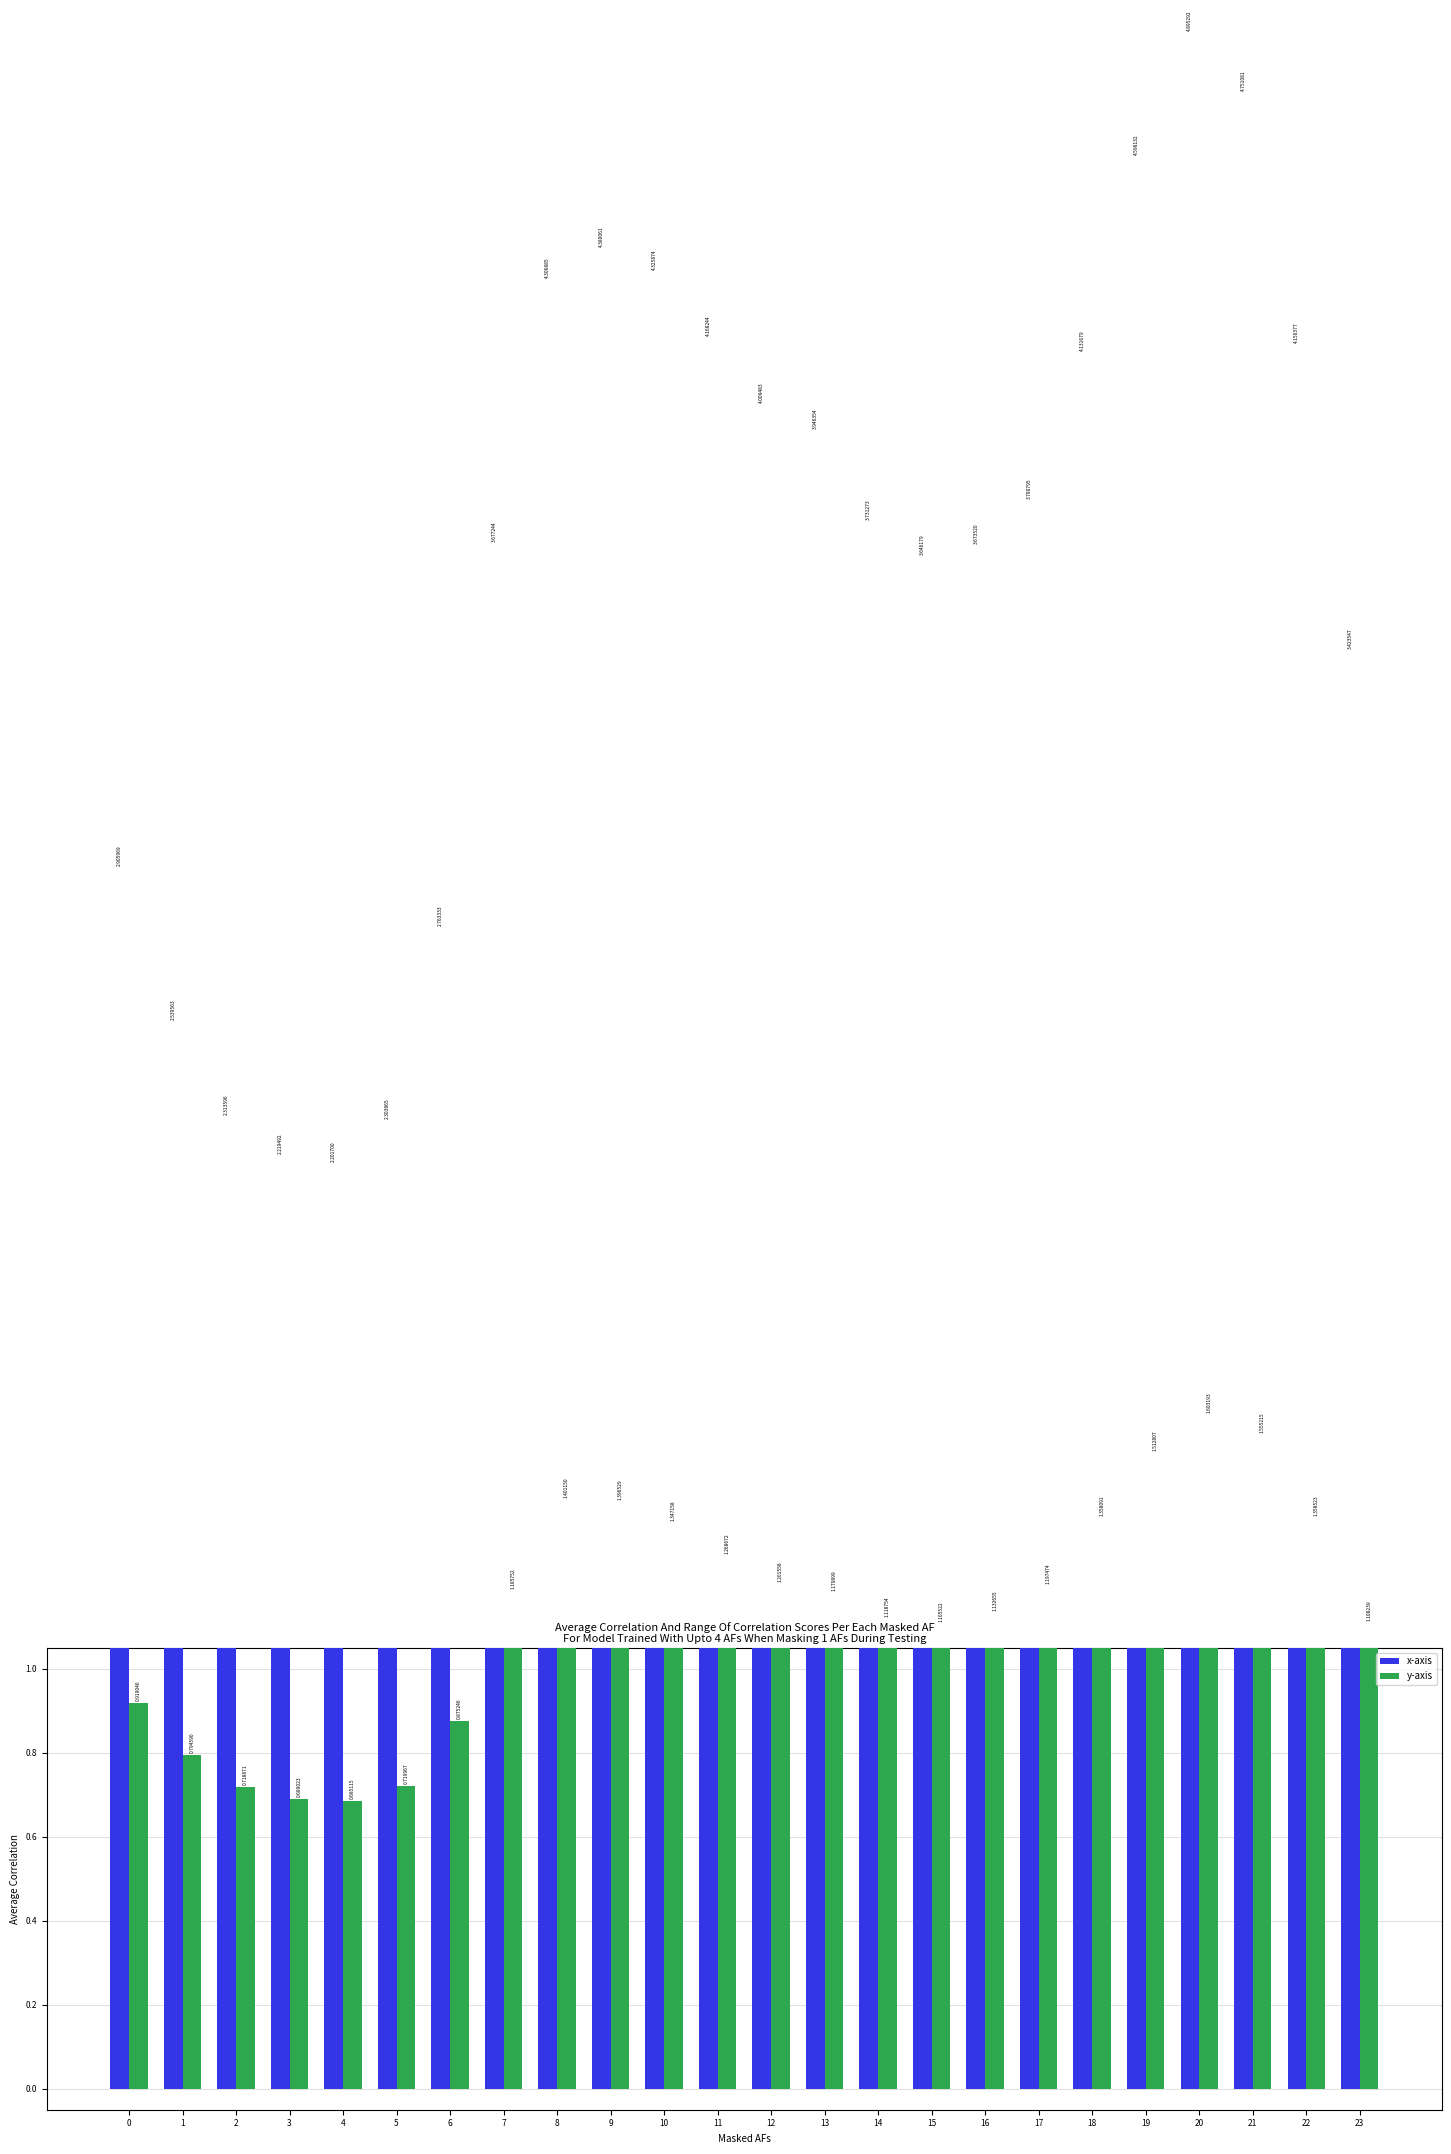

What are all the series names shown in the legend?

x-axis, y-axis